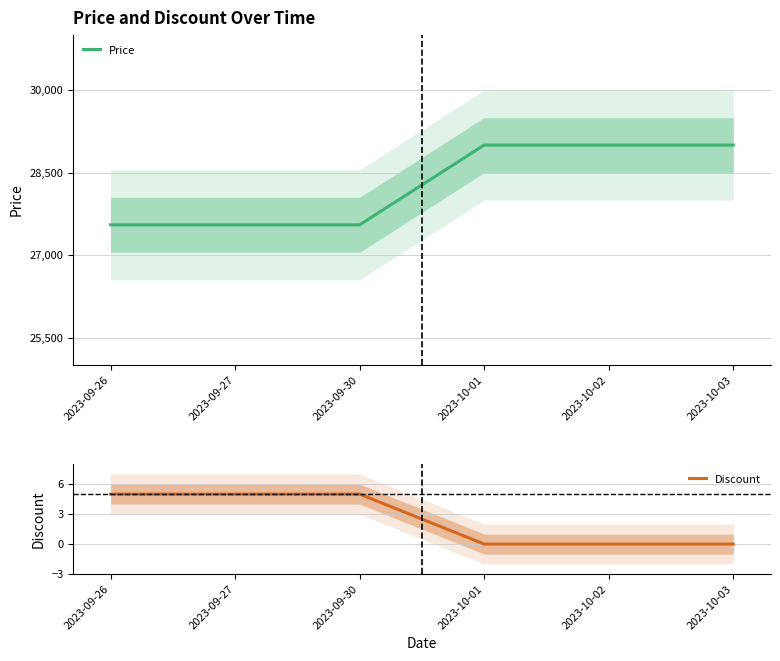

Is the value of Price at 2023-10-02 greater than the value of Discount at 2023-10-01?

Yes